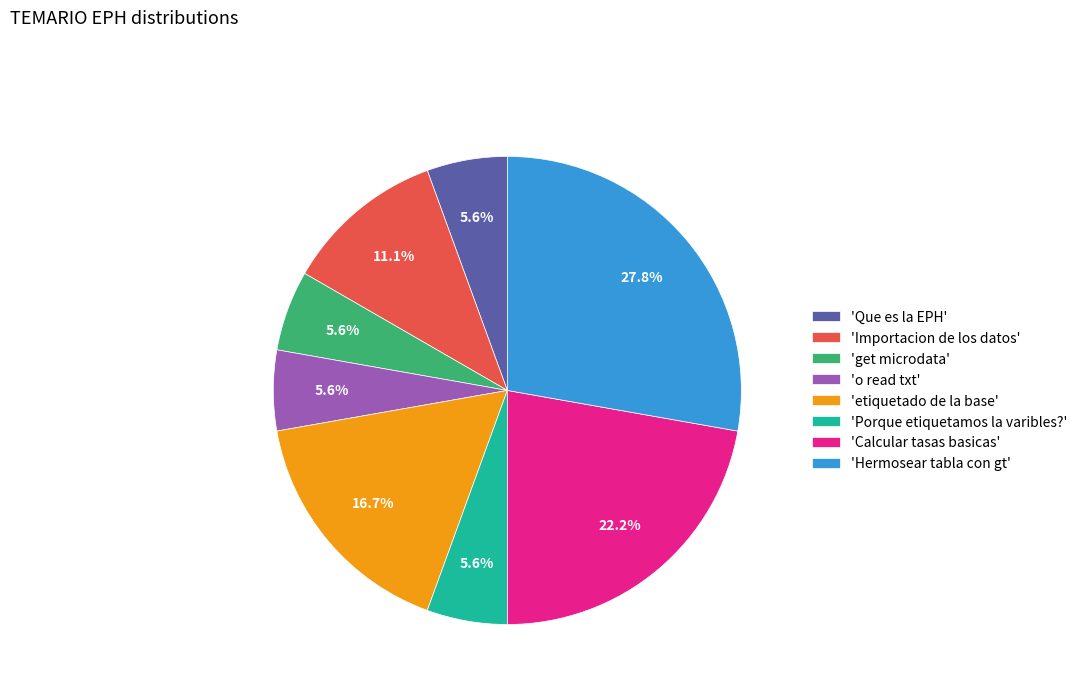

Which has a higher value, 'Calcular tasas basicas' or 'Porque etiquetamos la varibles?'?

'Calcular tasas basicas'